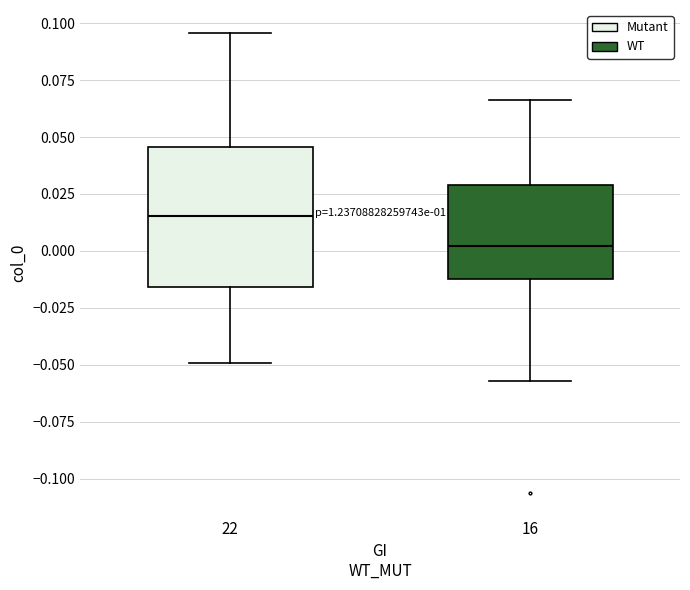

Reading left to right, read every box against the y-axis: the position of its median line, the range the box covers, and the ends of its whiskers. The values are not printed on the chart, so give them approximately, as read against the axis.

22: median 0.015, box -0.015 to 0.045, whiskers -0.050 to 0.095
16: median 0.000, box -0.010 to 0.030, whiskers -0.055 to 0.065